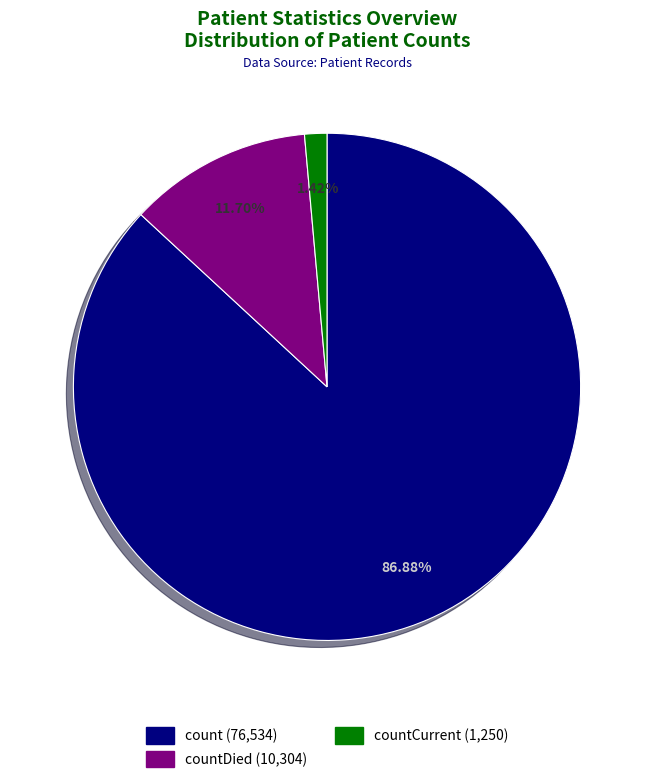

Is there any slice that represents more than half of the pie?

Yes